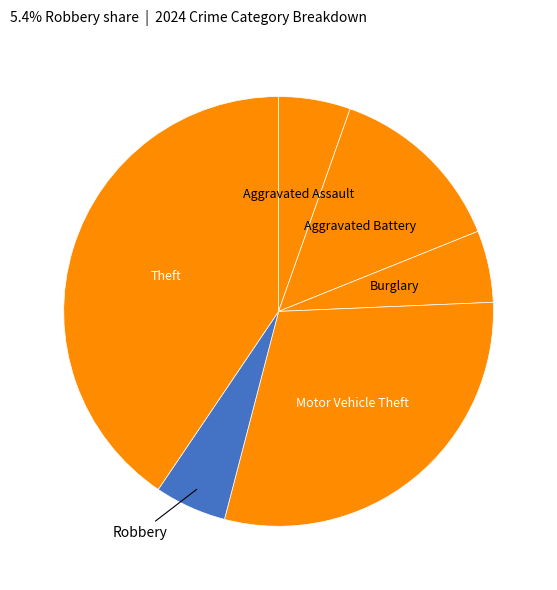

Which category has the smallest portion of the pie?

Aggravated Assault